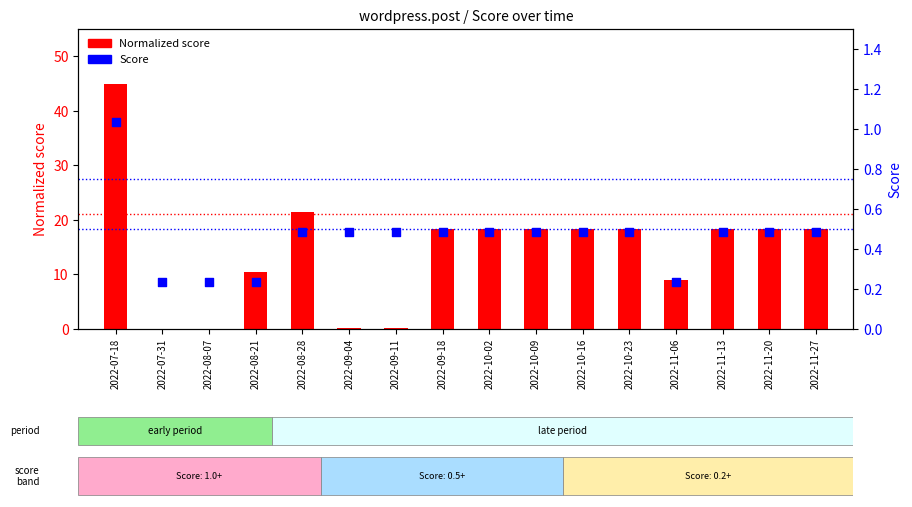

Which series has the widest spread of Y values?

Normalized score